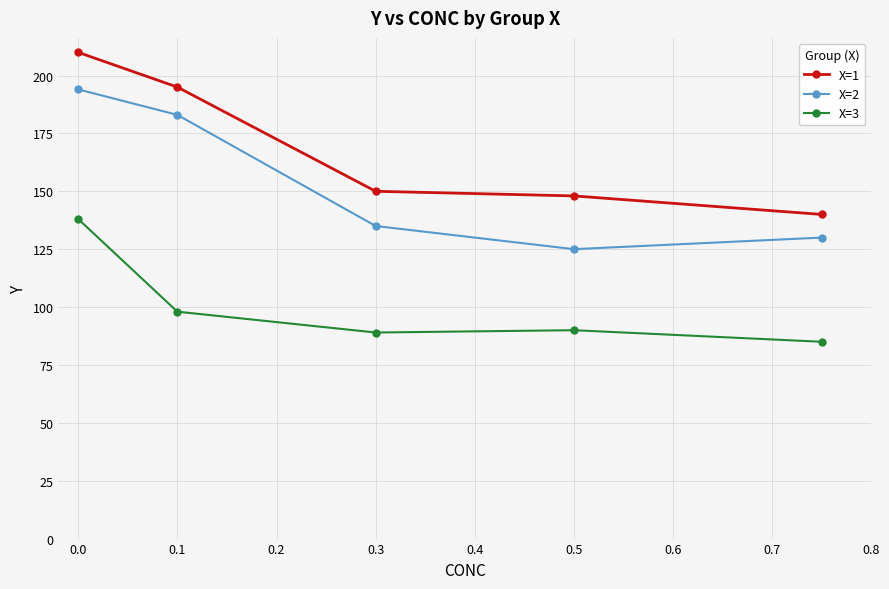

What is the difference between the maximum and minimum values in the X=1 series?

70